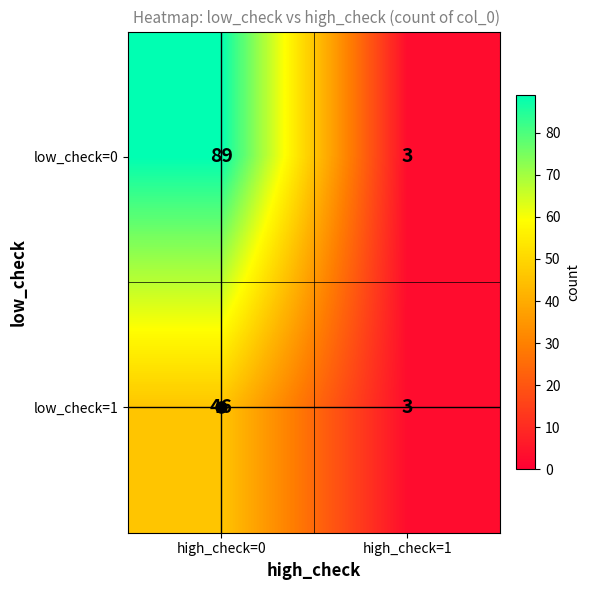

What is the sum of the low_check=1 values at high_check=1 and high_check=0?

49